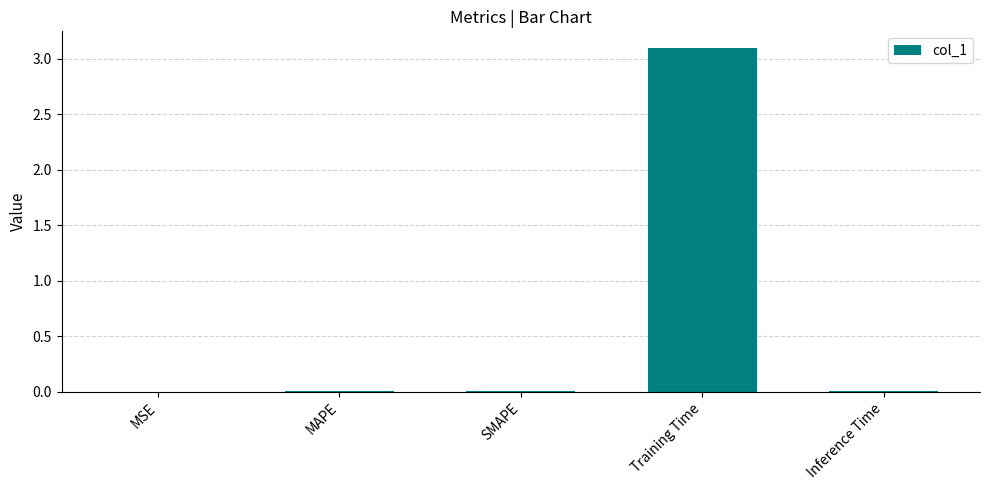

Which has a higher value, SMAPE or Training Time?

Training Time